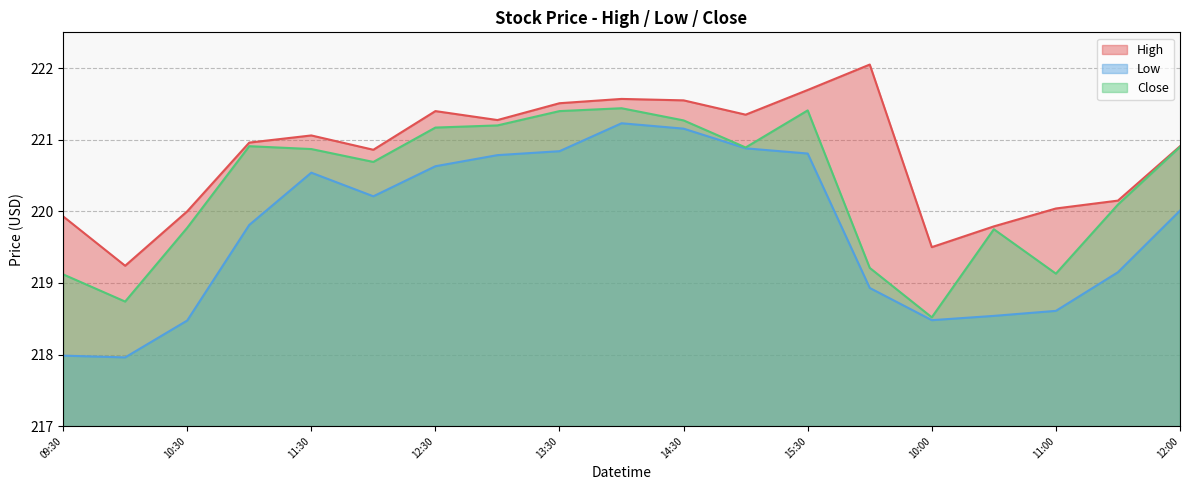

True or false: Low and High cross at least once.

False